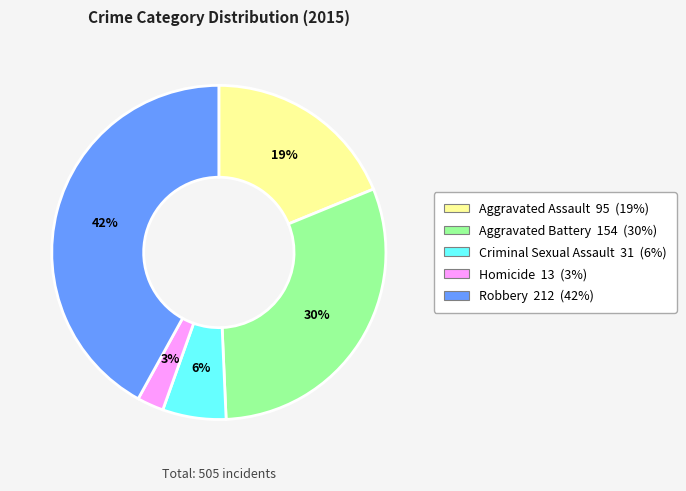

How many segments does this pie chart have?

5